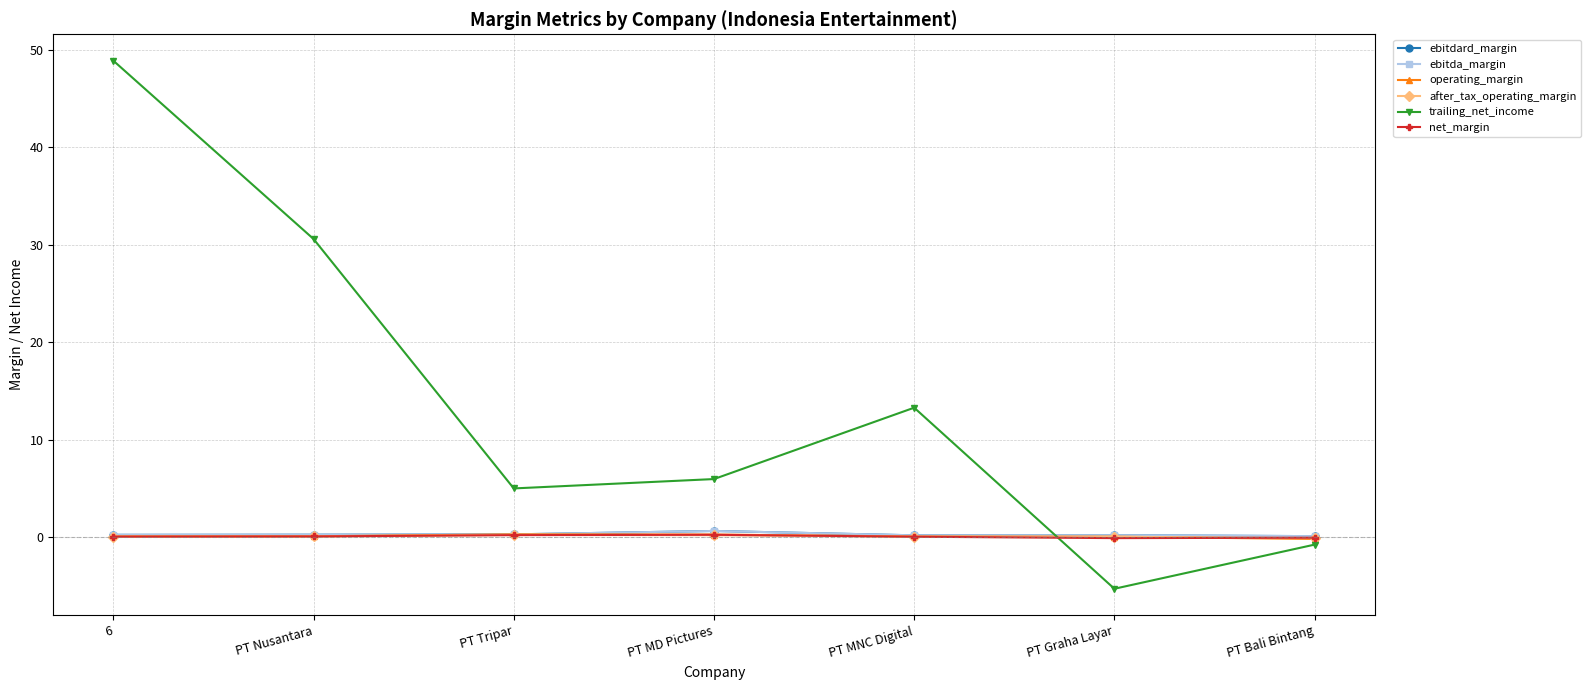

Which series has the largest range (max minus min)?

trailing_net_income